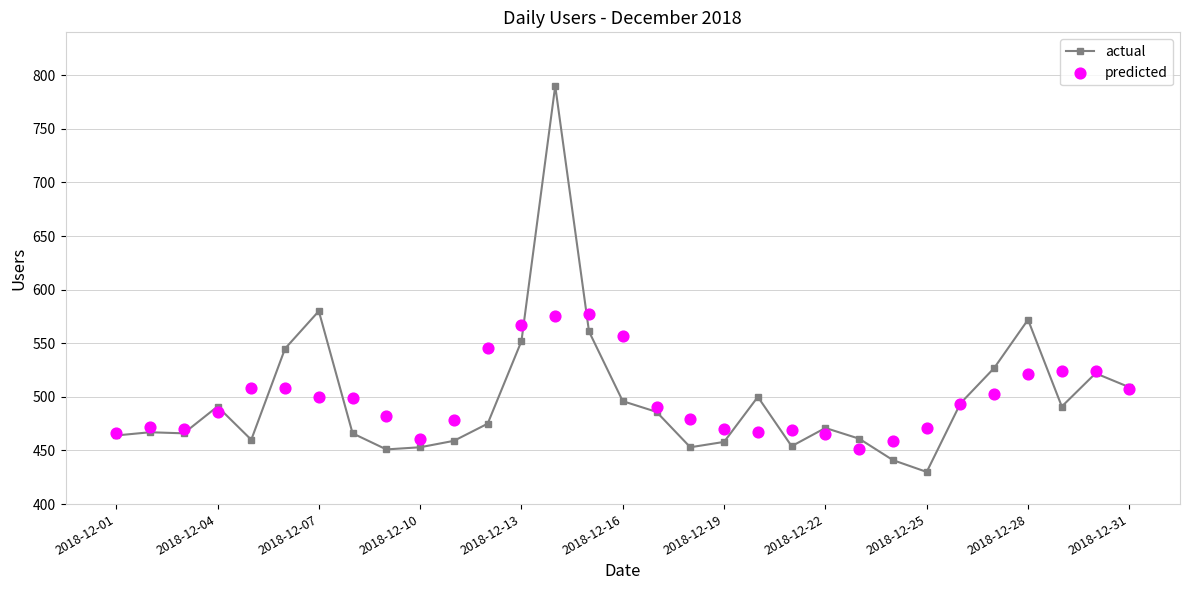

At how many categories does at least one series exceed 653?

1